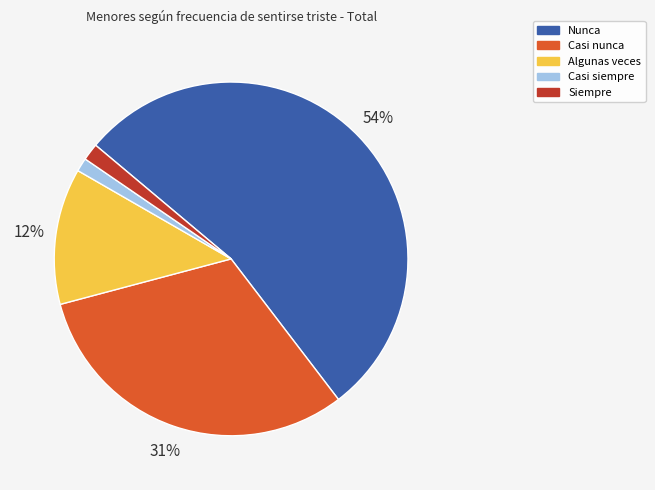

To the nearest percent, what is the average slice percentage?

20%